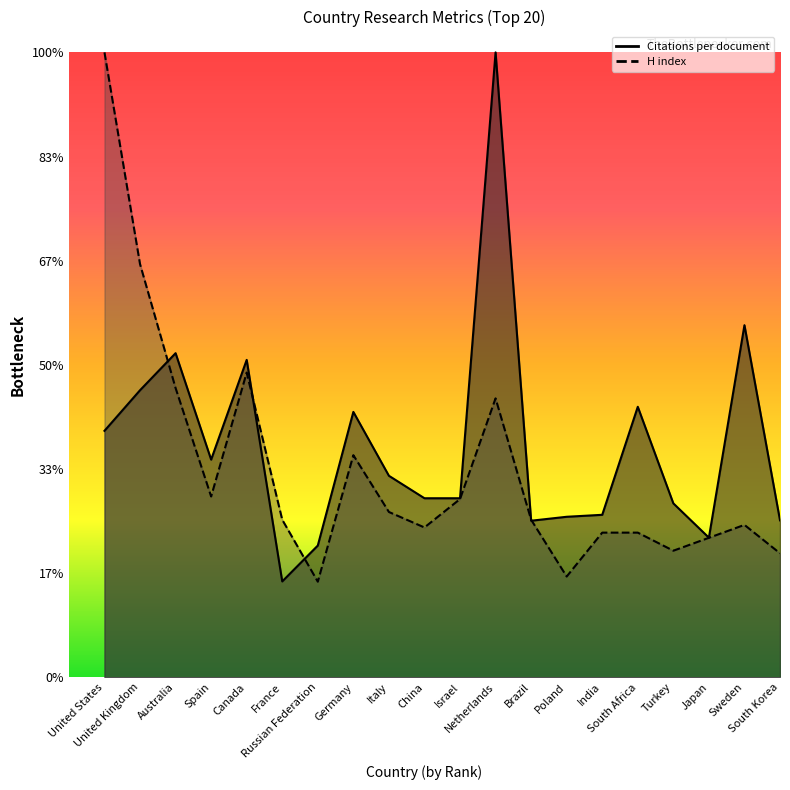

Which label corresponds to the largest value in the chart?

Netherlands